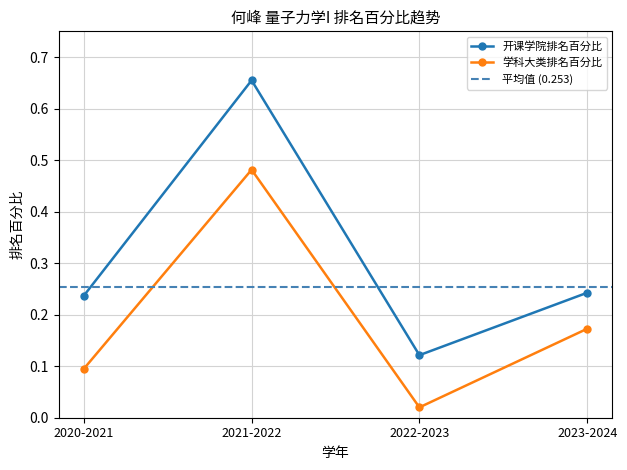

What is the label of the 2nd point from the right?

2022-2023